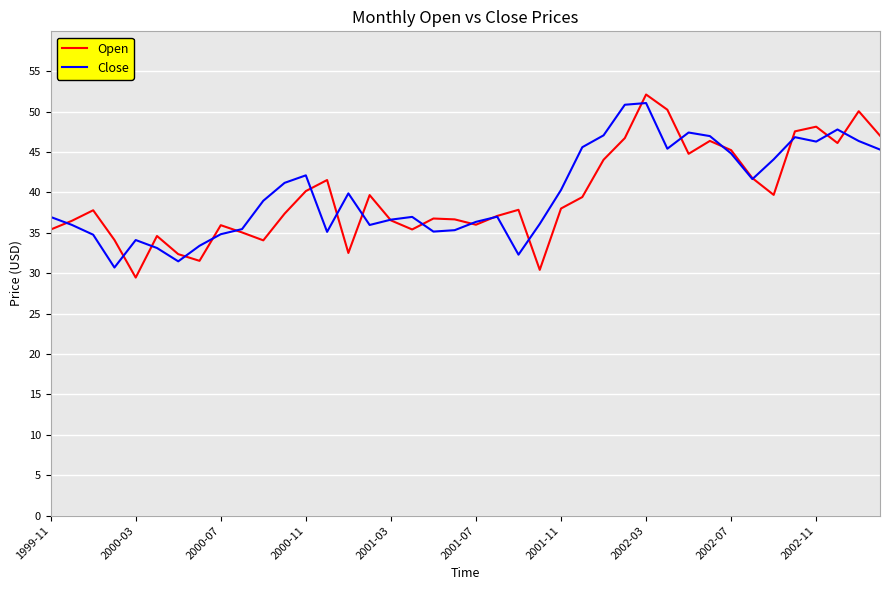

List the series in order of their peak value, lowest first.

Close, Open